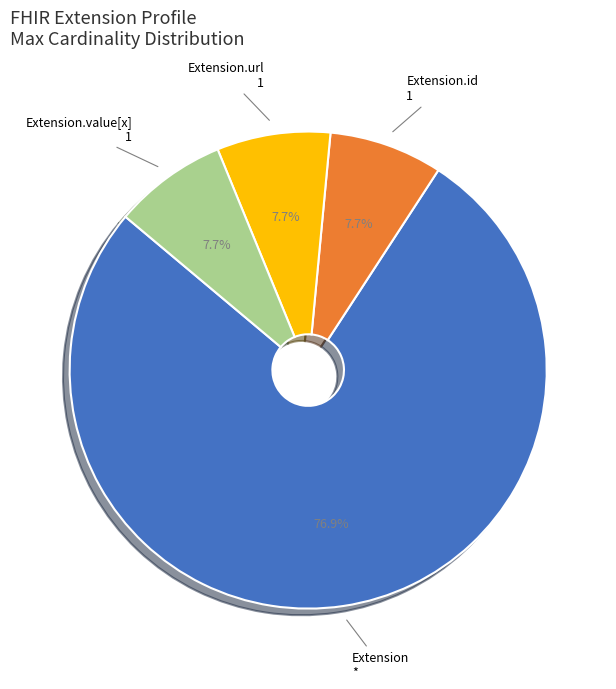

Count the number of slices in the pie.

4